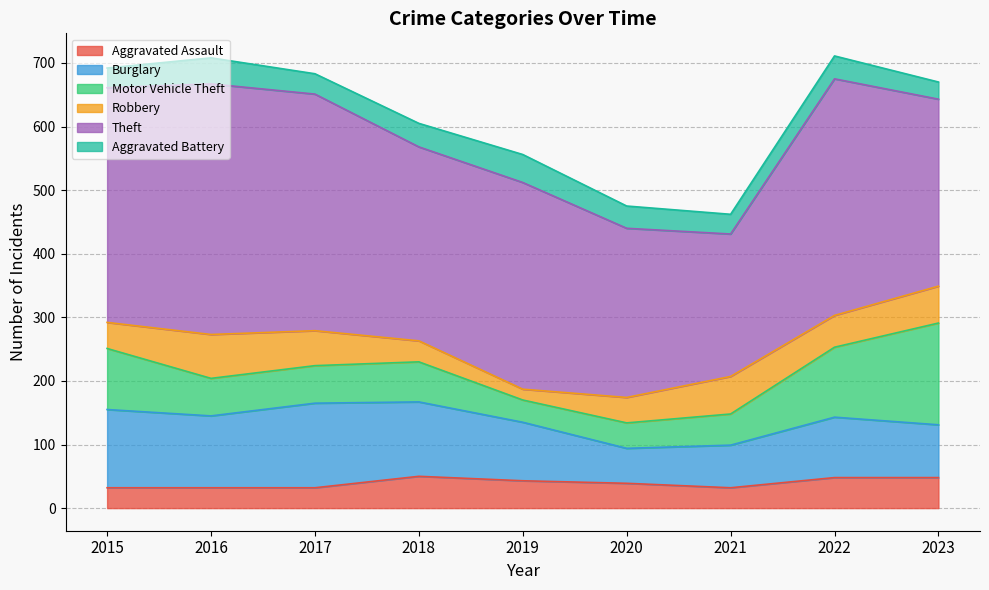

Which series has the widest spread of values?

Theft